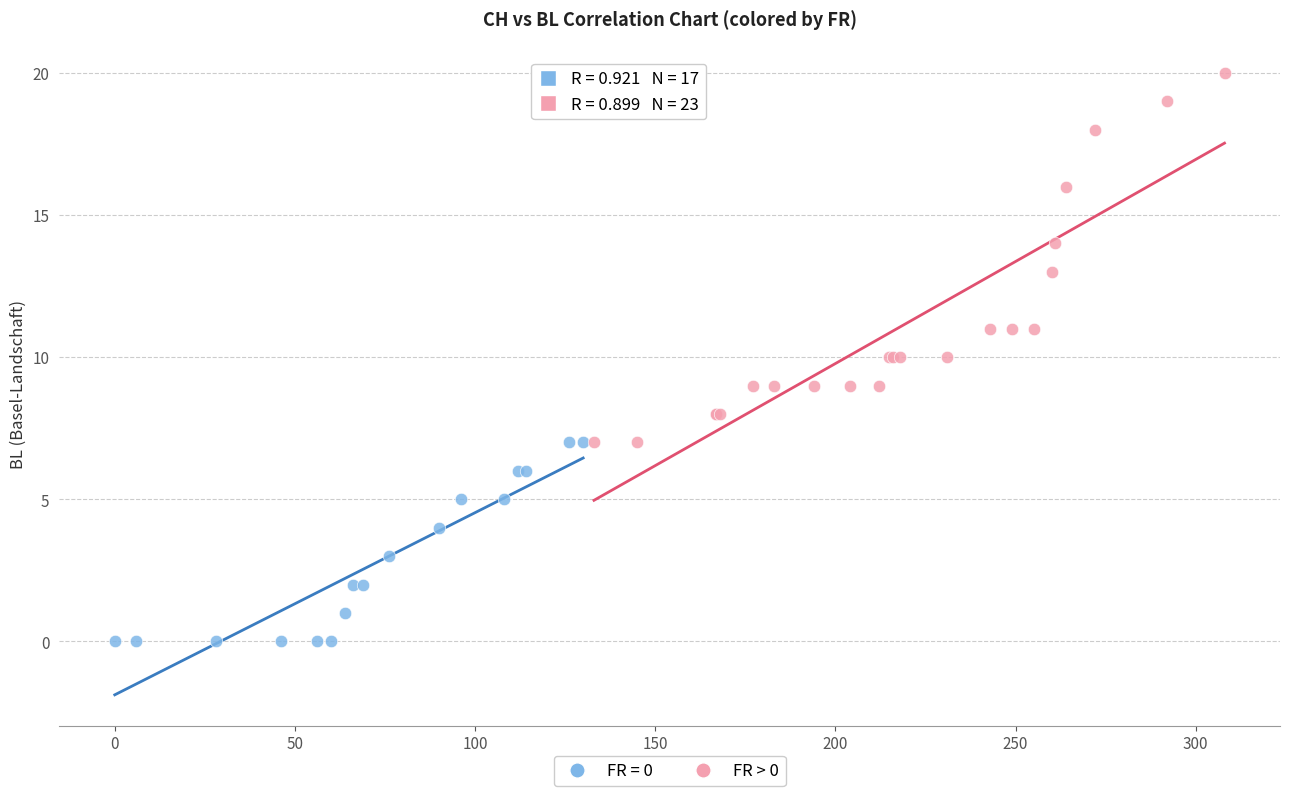

Which series reaches the minimum Y coordinate?

FR = 0